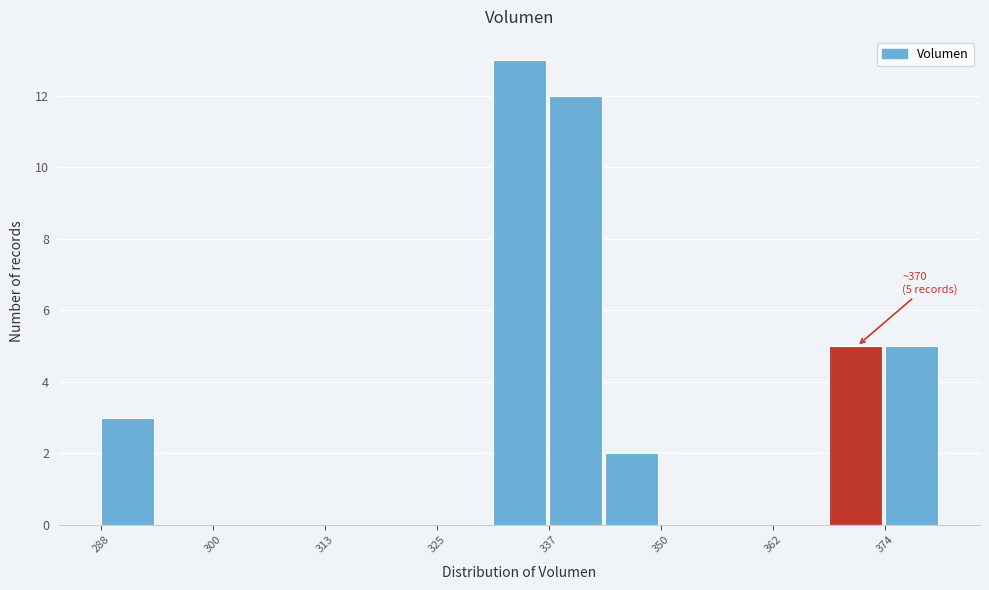

Read against the x-axis, roughly where is the centre of the tallest bar?

334